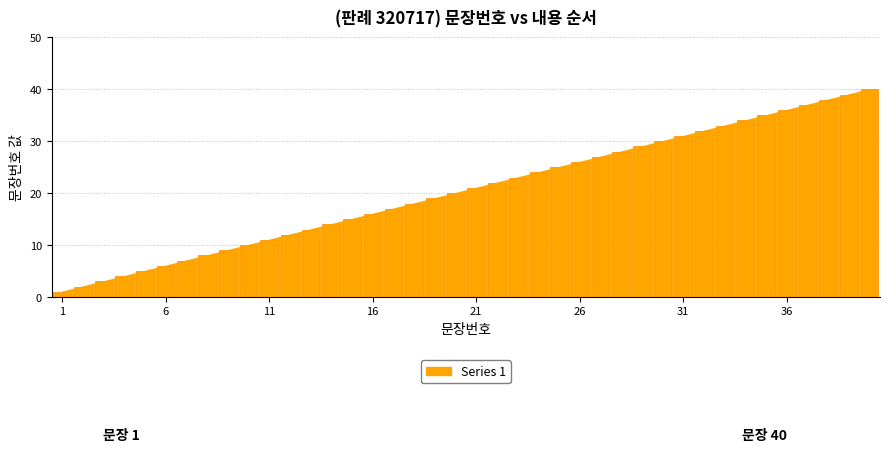

At which category does the chart reach its peak across all series?

40